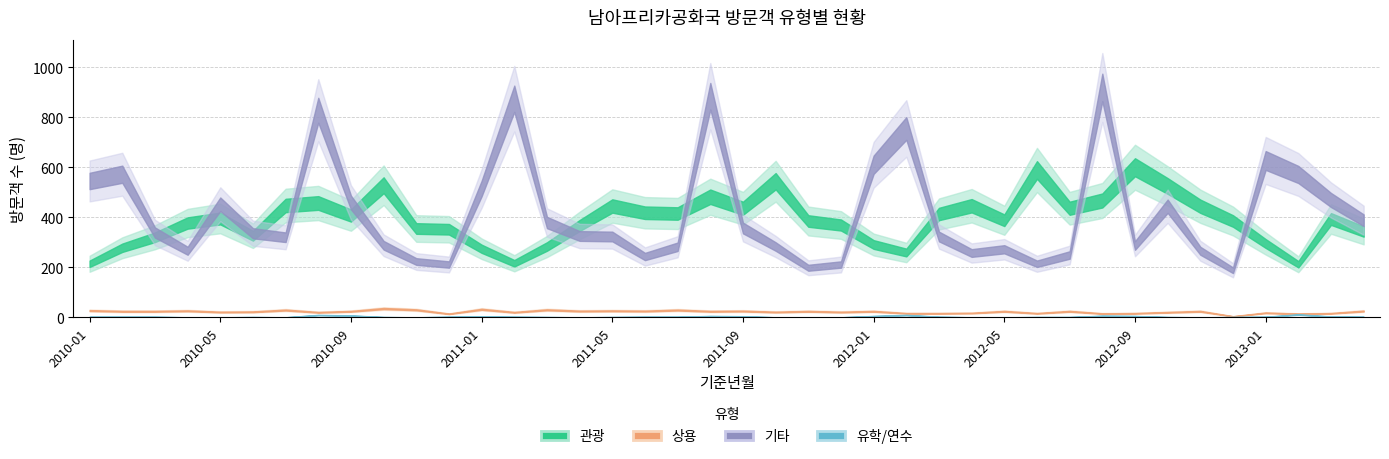

Does the chart have visible grid lines?

Yes